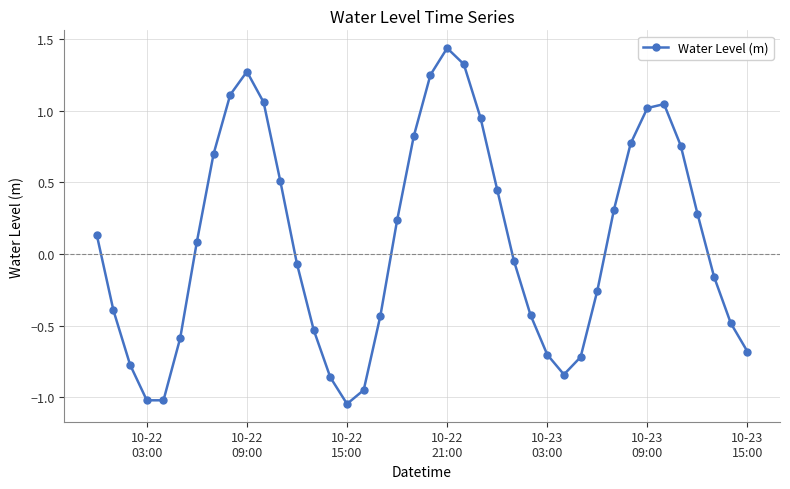

How many interior local peaks (higher than both neighbors) does the data have?

3